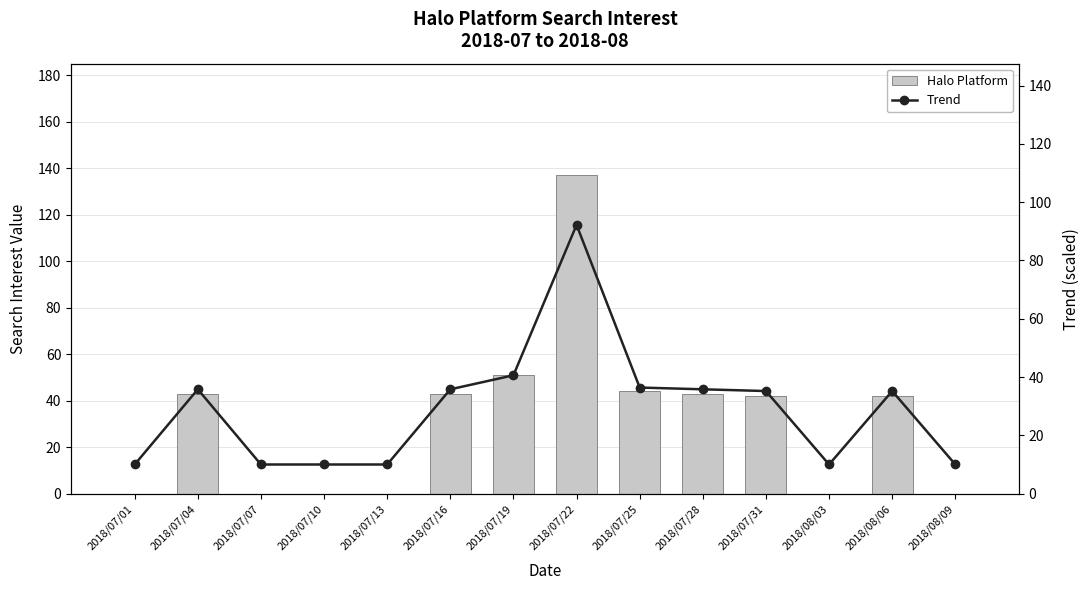

Is the value of Halo Platform at 2018/07/13 greater than the value of Trend at 2018/08/09?

No